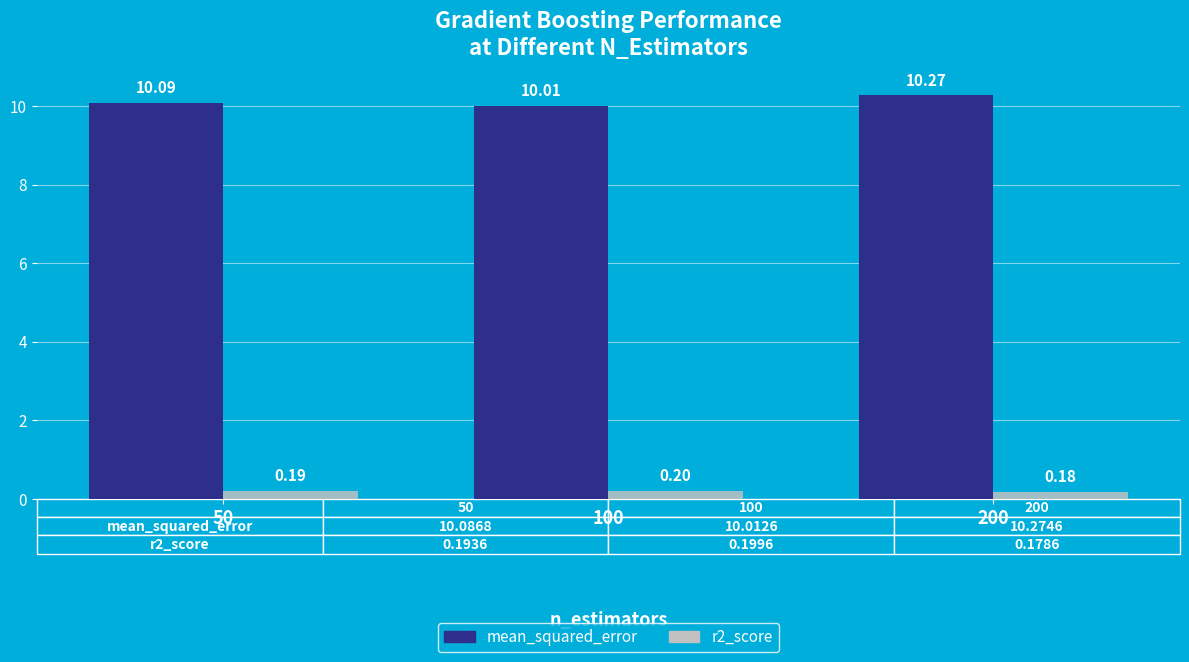

What is the total value across all series at 50?

10.3